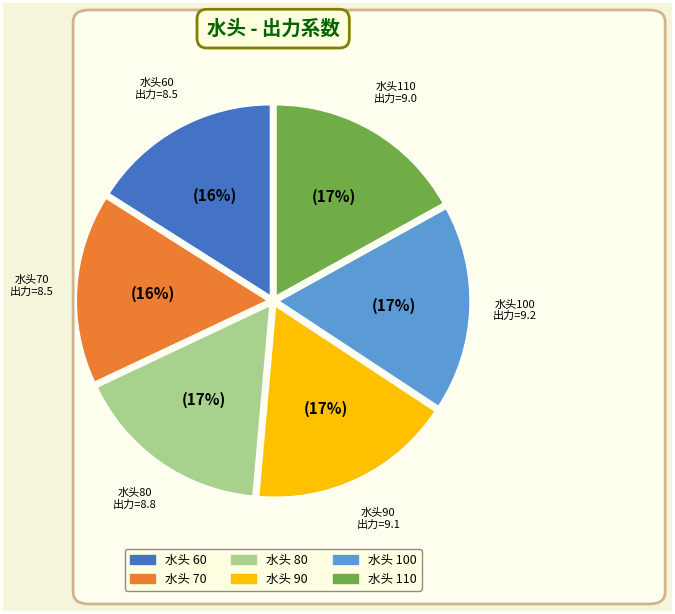

Is there any slice that represents more than half of the pie?

No